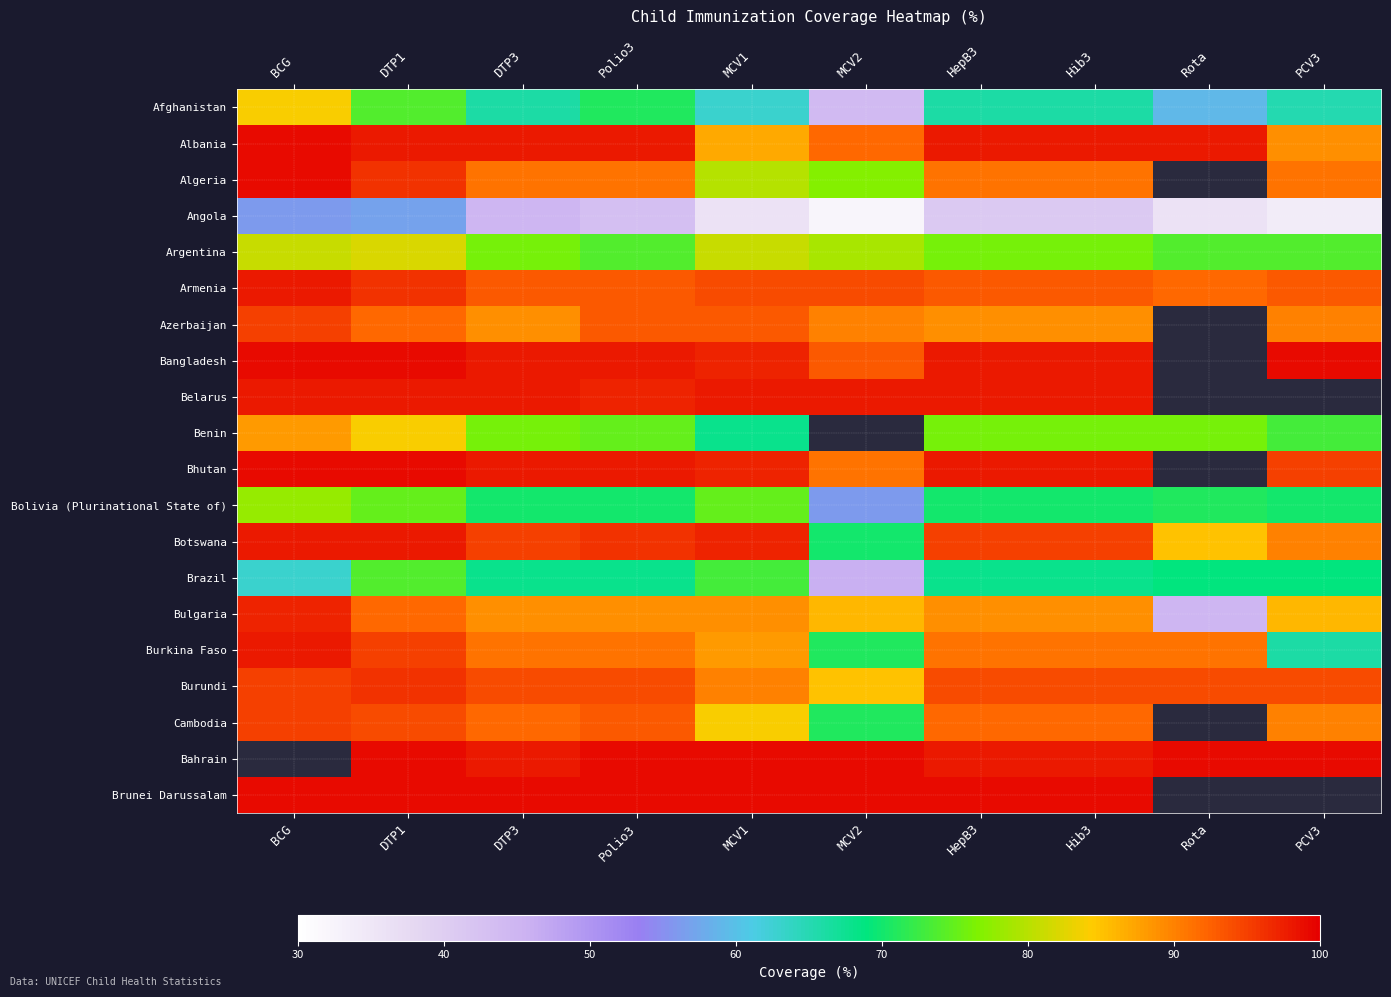

The value of Benin at Rota is 76.0. True or false?

True